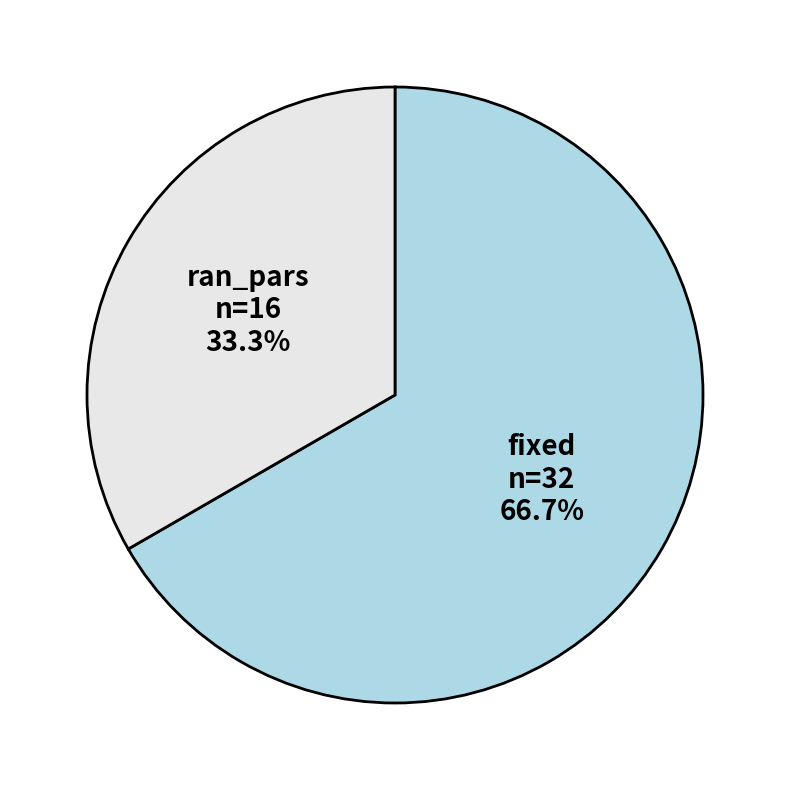

To the nearest percent, what is the average slice percentage?

50%